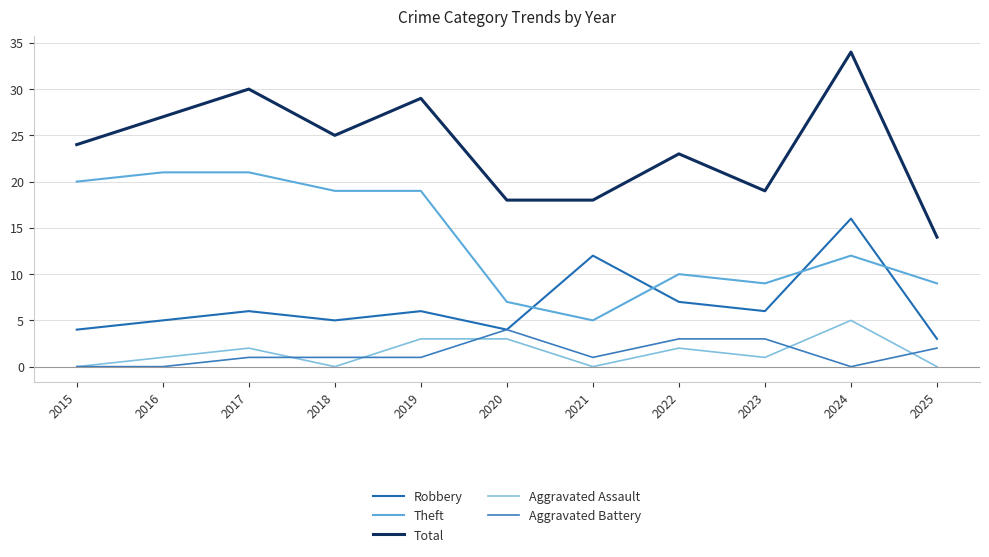

Rank the series at 2015 from lowest to highest value.

Aggravated Assault, Aggravated Battery, Robbery, Theft, Total